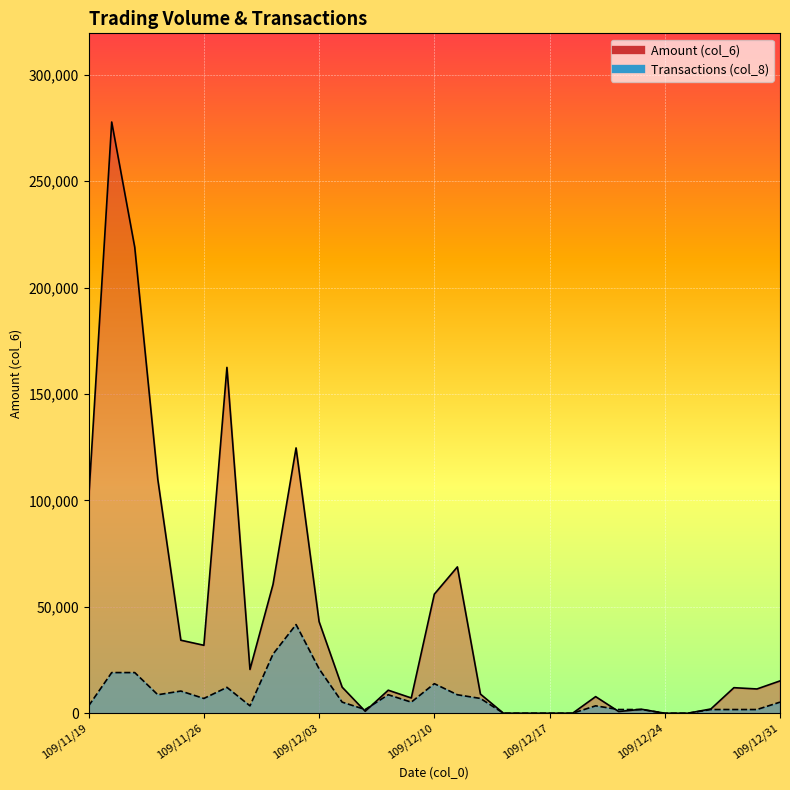

What is the spread (max minus min) of values at 109/12/03?

22186.5